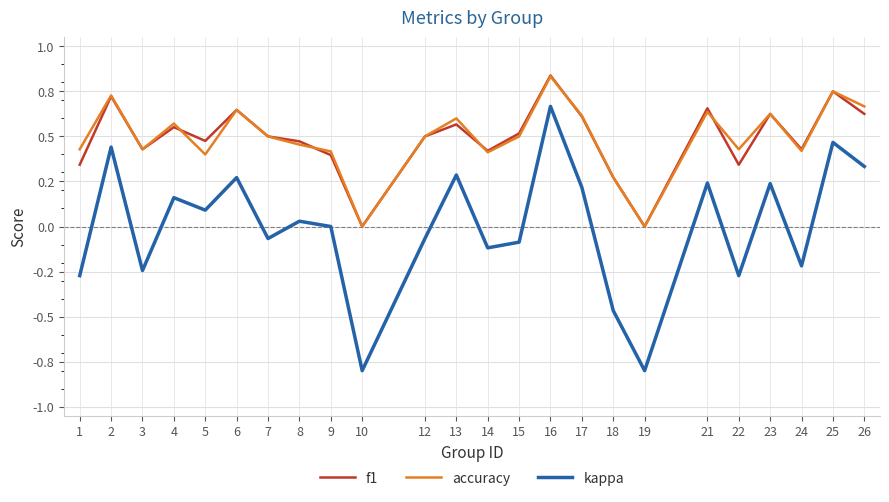

In f1, how many points are higher than both neighbors (excluding endpoints)?

8